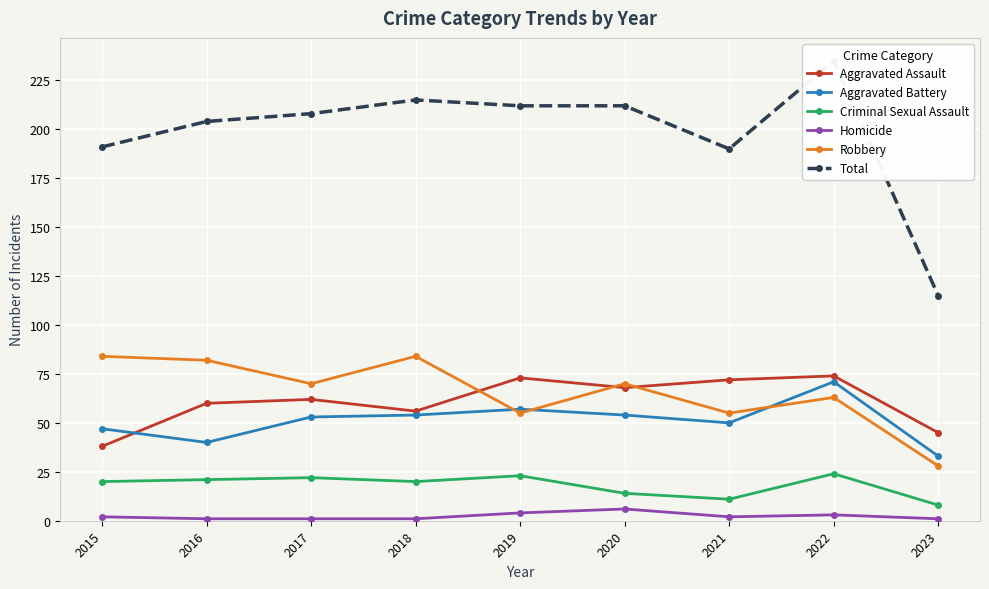

What is the average value of the Homicide series?

2